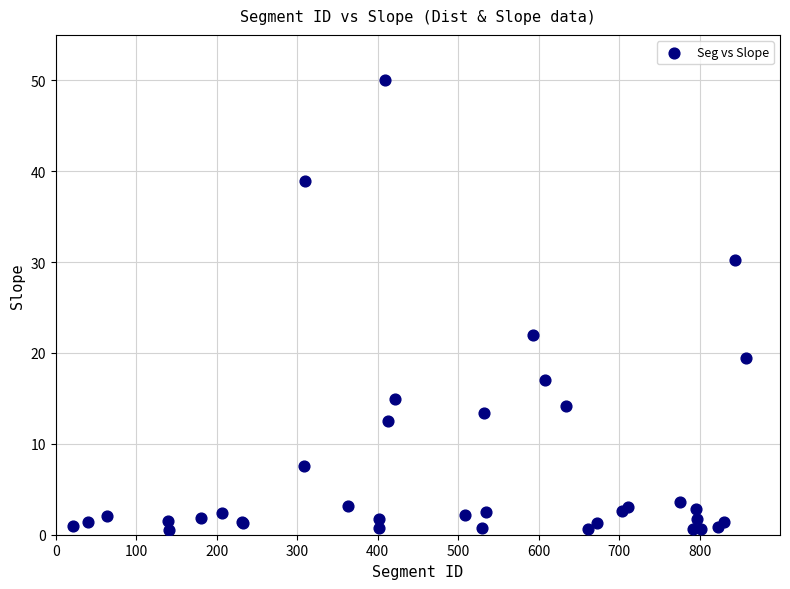

What Y value in the scatter plot is closest to 25?

22.0